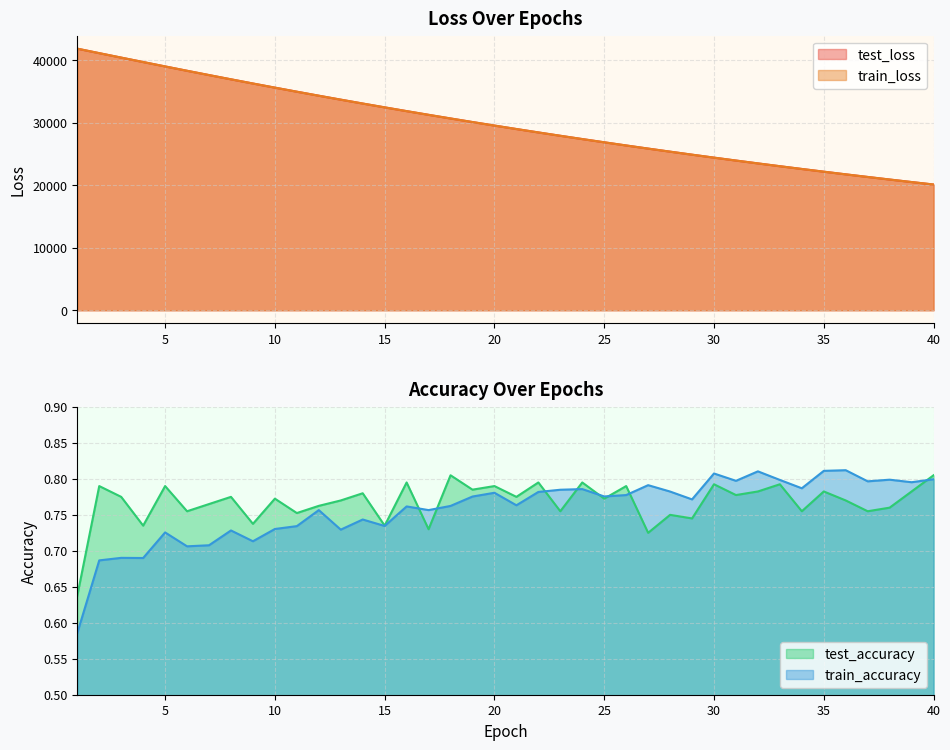

Reading left to right, what are all the values shown in this chart?

test_loss: 1=41810.7	2=41095.1	3=40383.5	4=39677.9	5=38974.8	6=38280.2	7=37594.0	8=36915.6	9=36245.7	10=35586.4	11=34936.0	12=34295.7	13=33665.1	14=33044.3	15=32433.7	16=31832.4	17=31240.9	18=30659.4	19=30087.0	20=29524.2	21=28971.1	22=28427.0	23=27892.6	24=27367.1	25=26850.0	26=26342.5	27=25843.6	28=25353.4	29=24871.8	30=24398.3	31=23933.4	32=23476.6	33=23027.8	34=22586.8	35=22153.7	36=21728.2	37=21310.6	38=20899.8	39=20496.6	40=20100.7
train_loss: 1=41817.6	2=41098.2	3=40387.0	4=39680.6	5=38976.2	6=38280.5	7=37594.8	8=36915.5	9=36245.8	10=35586.8	11=34936.0	12=34295.5	13=33665.0	14=33044.0	15=32433.4	16=31832.0	17=31240.5	18=30658.9	19=30086.6	20=29523.8	21=28970.8	22=28426.6	23=27891.9	24=27366.5	25=26849.8	26=26342.1	27=25843.1	28=25352.8	29=24871.2	30=24397.8	31=23932.9	32=23476.0	33=23027.2	34=22586.4	35=22153.1	36=21727.6	37=21310.0	38=20899.3	39=20496.1	40=20100.1
test_accuracy: 1=0.6	2=0.8	3=0.8	4=0.7	5=0.8	6=0.8	7=0.8	8=0.8	9=0.7	10=0.8	11=0.8	12=0.8	13=0.8	14=0.8	15=0.7	16=0.8	17=0.7	18=0.8	19=0.8	20=0.8	21=0.8	22=0.8	23=0.8	24=0.8	25=0.8	26=0.8	27=0.7	28=0.8	29=0.7	30=0.8	31=0.8	32=0.8	33=0.8	34=0.8	35=0.8	36=0.8	37=0.8	38=0.8	39=0.8	40=0.8
train_accuracy: 1=0.6	2=0.7	3=0.7	4=0.7	5=0.7	6=0.7	7=0.7	8=0.7	9=0.7	10=0.7	11=0.7	12=0.8	13=0.7	14=0.7	15=0.7	16=0.8	17=0.8	18=0.8	19=0.8	20=0.8	21=0.8	22=0.8	23=0.8	24=0.8	25=0.8	26=0.8	27=0.8	28=0.8	29=0.8	30=0.8	31=0.8	32=0.8	33=0.8	34=0.8	35=0.8	36=0.8	37=0.8	38=0.8	39=0.8	40=0.8